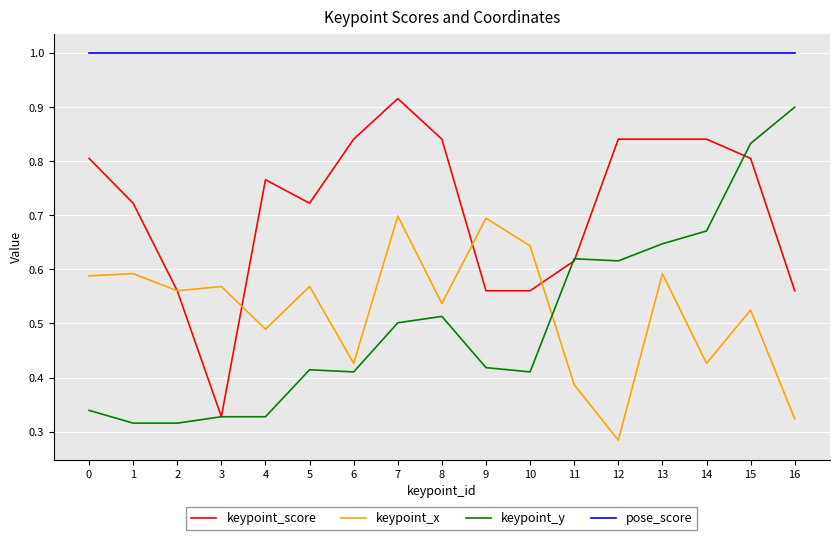

What is the total value across all series at 7?

3.1